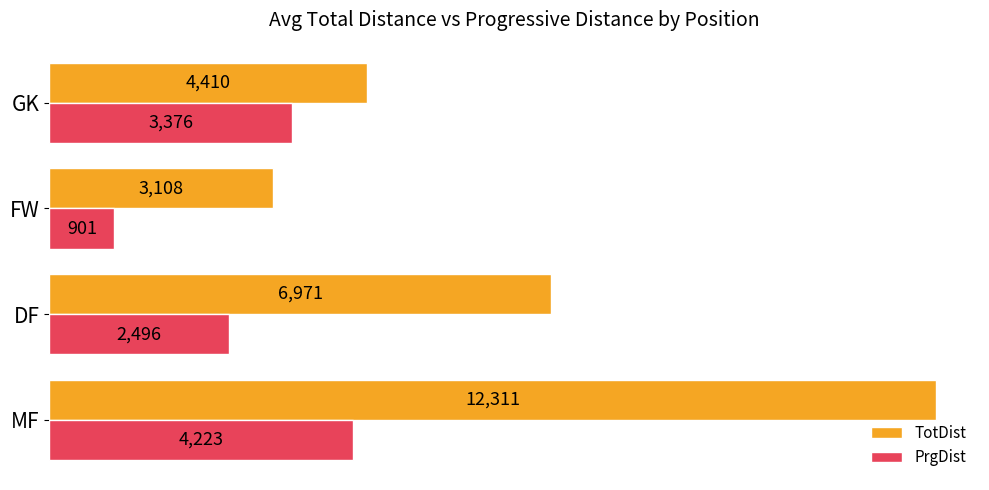

Rank the series by their maximum value, from highest to lowest.

TotDist, PrgDist